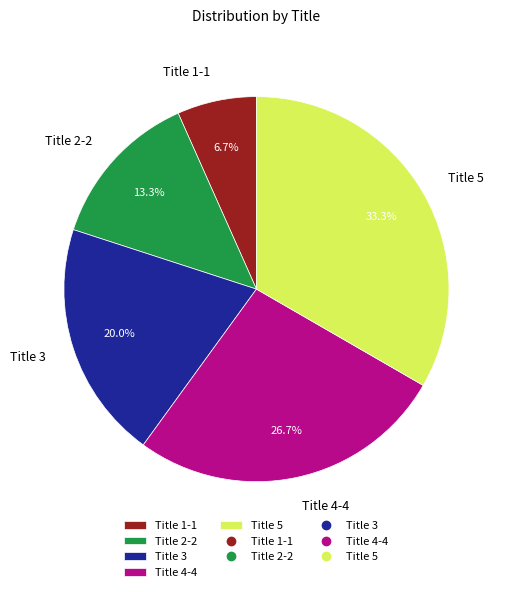

Is the sum of Title 1-1 and Title 4-4 greater than half?

No